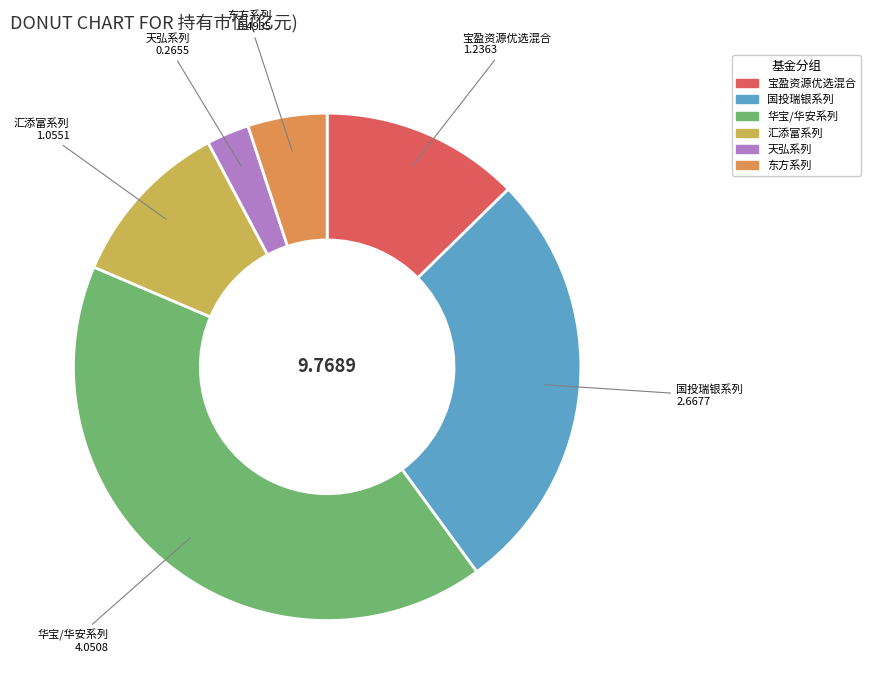

Is there a majority slice in this chart?

No